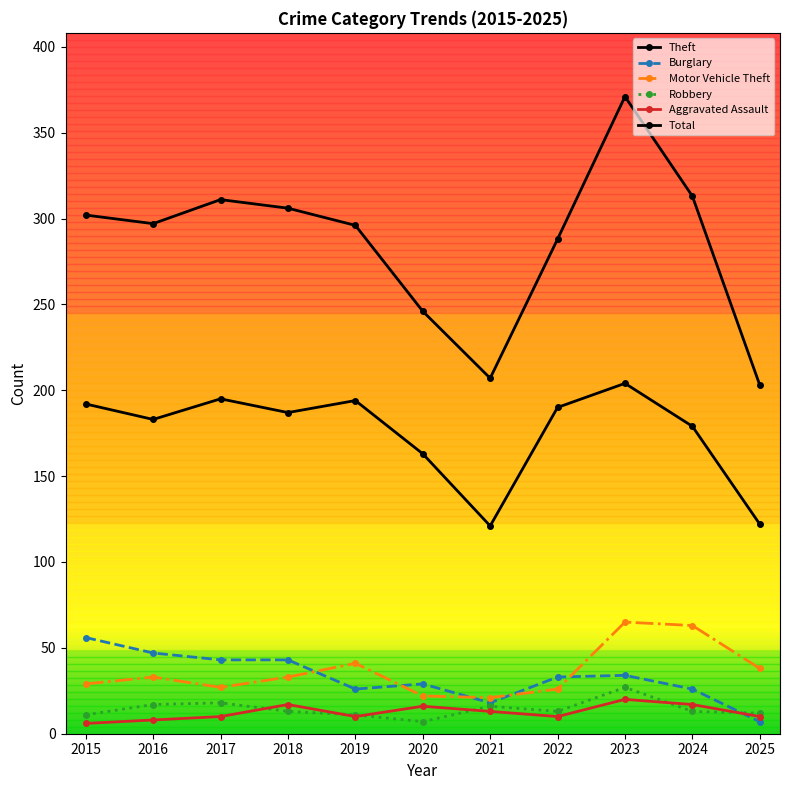

How many series are shown in this chart?

6